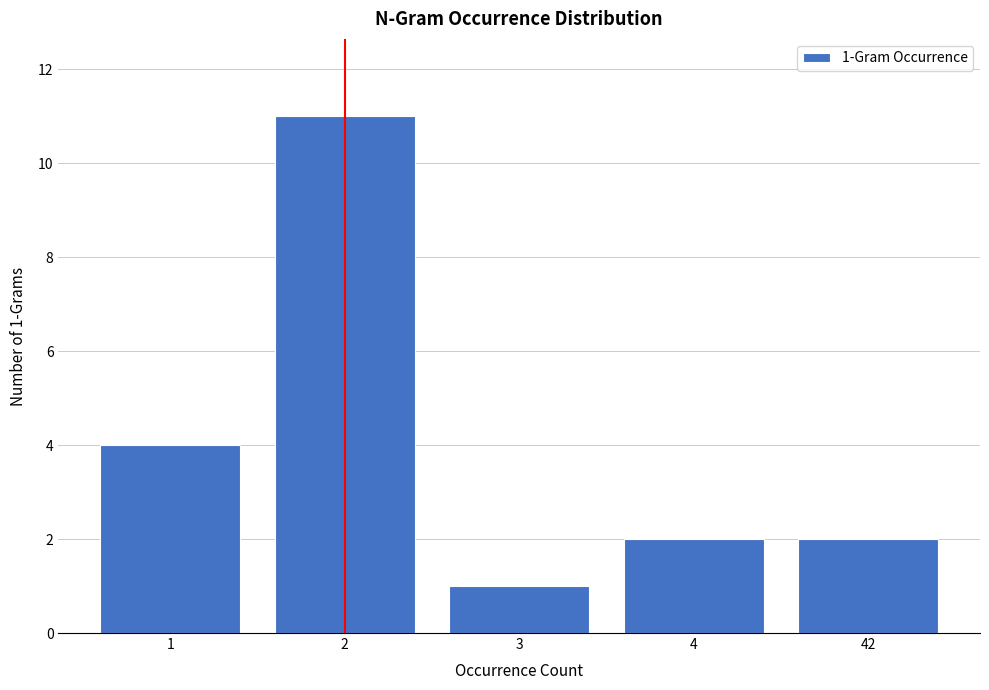

Reading left to right, transcribe all the data shown in this chart.

1=4	2=11	3=1	4=2	42=2